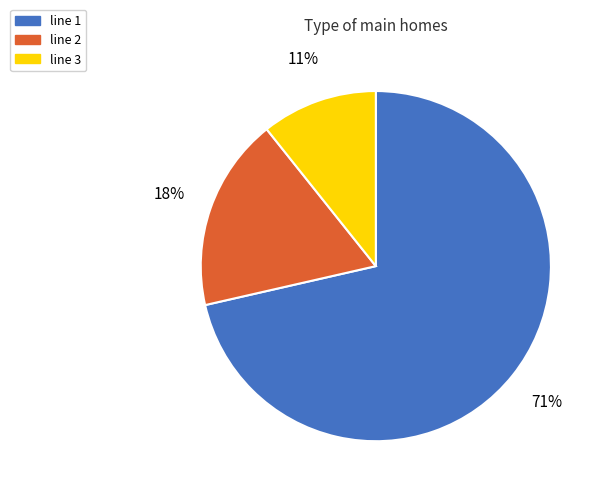

What is the largest slice in the pie chart?

line 1